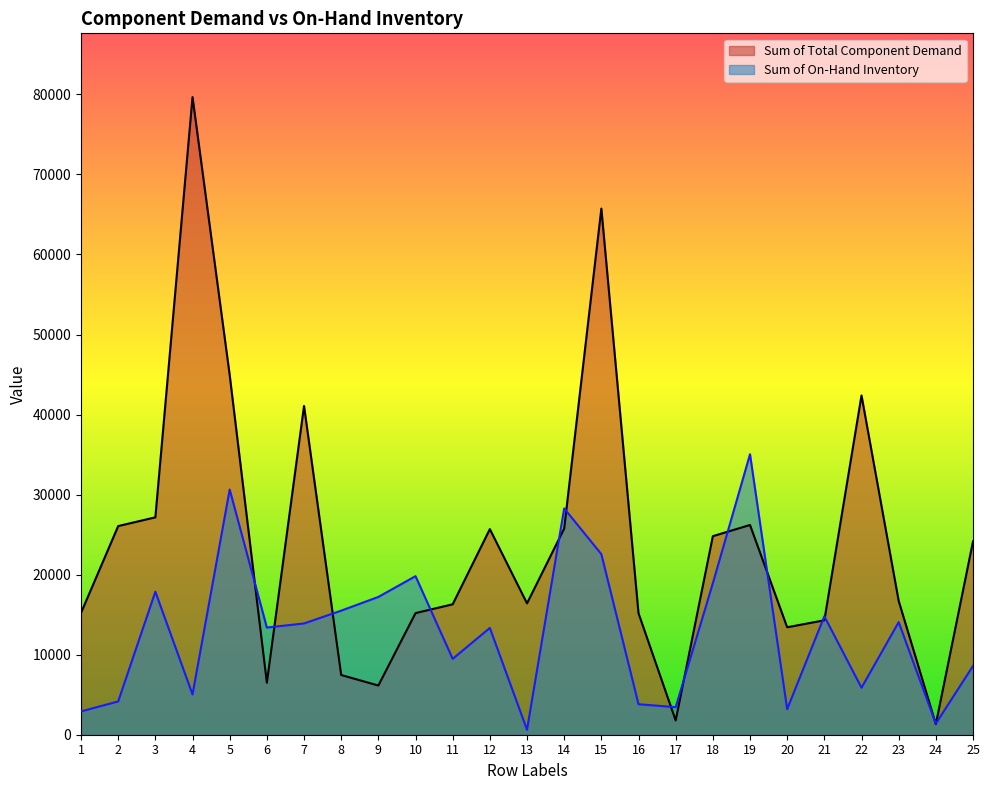

Rank the series by their average value, from lowest to highest.

Sum of On-Hand Inventory, Sum of Total Component Demand